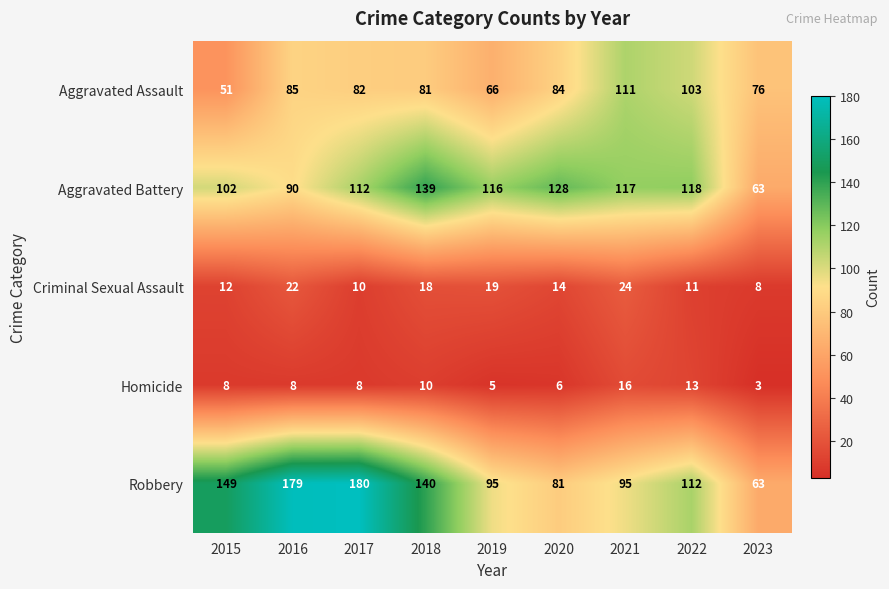

Which label corresponds to the largest value in the chart?

2017